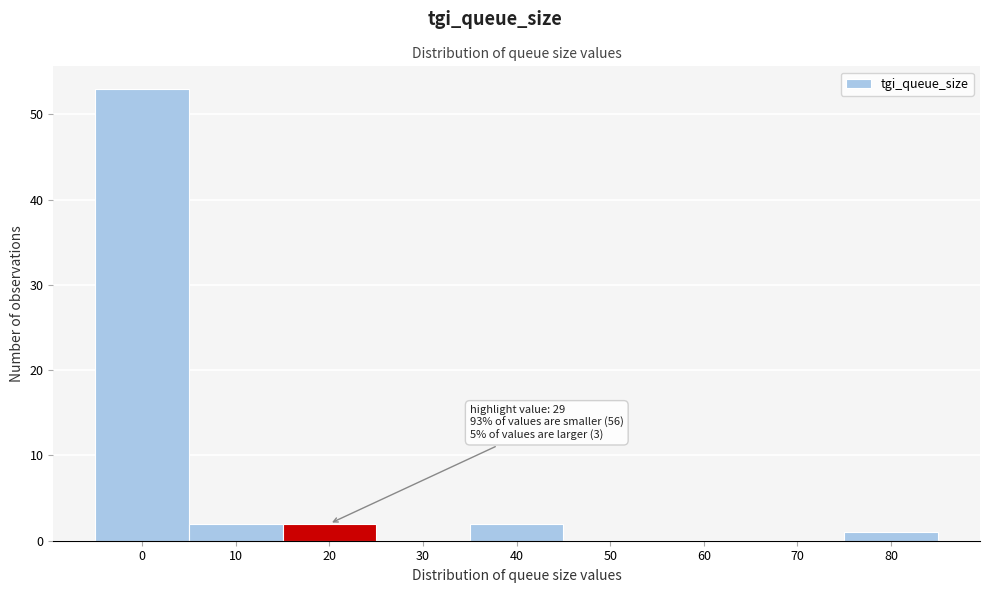

Reading right to left, transcribe all the data shown in this chart.

80=1	70=0	60=0	50=0	40=2	30=0	20=2	10=2	0=53